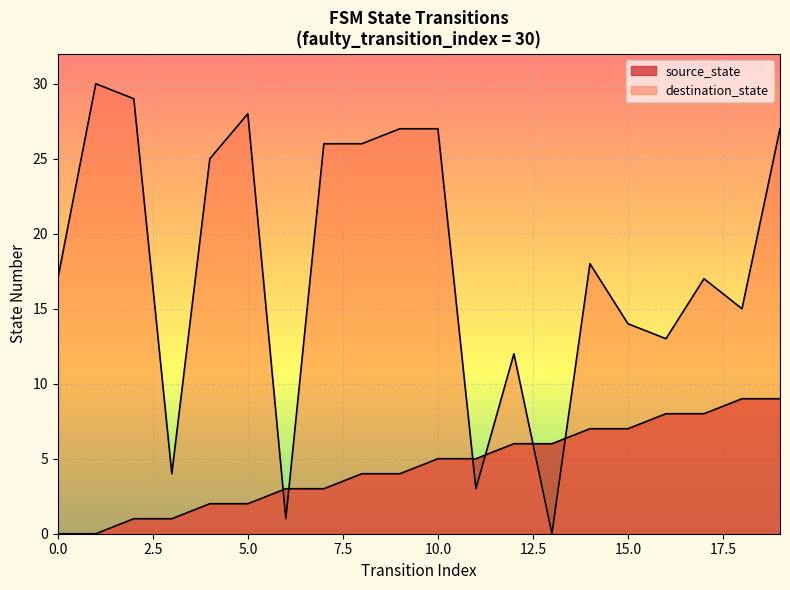

True or false: source_state and destination_state cross at least once.

True